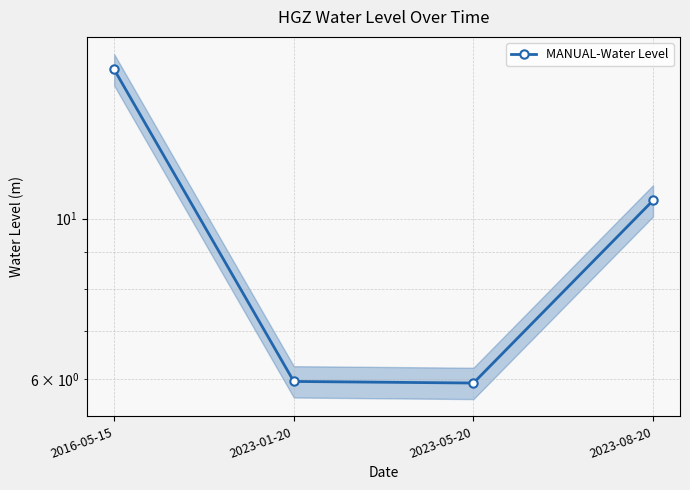

Reading left to right, extract all data points from this chart.

16.1	5.9	5.9	10.6